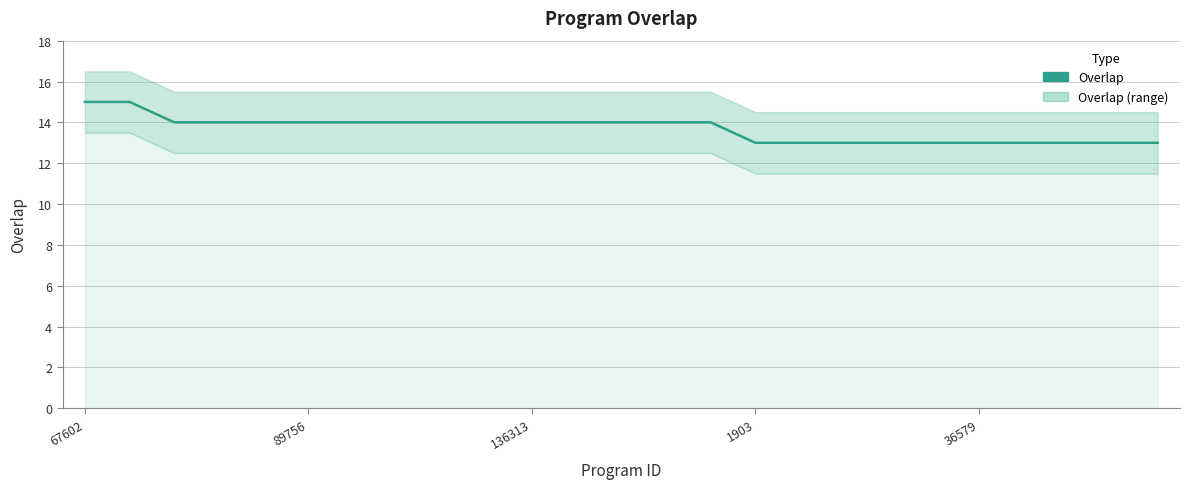

How many distinct data groups are displayed?

1